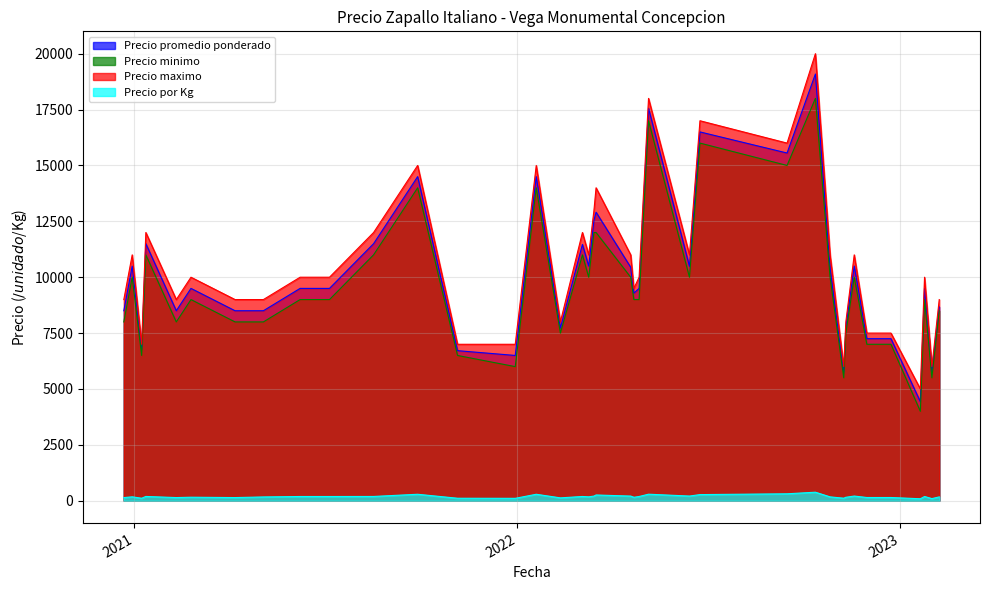

What is the lowest value of the Precio minimo series?

4000